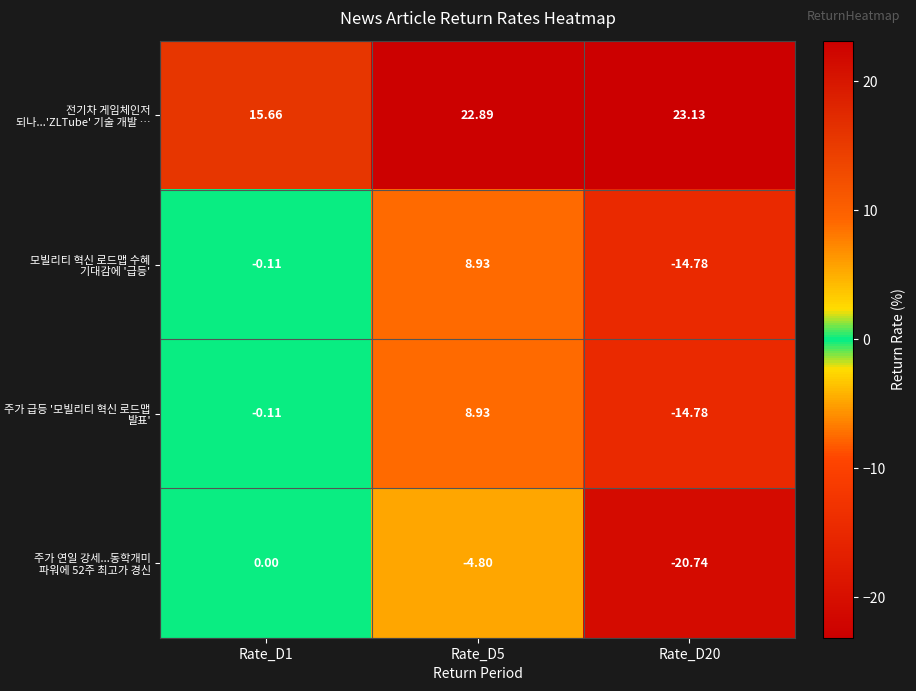

Which series has the largest total across all categories?

전기차 게임체인저 되나...'ZLTube' 기술 개발 …